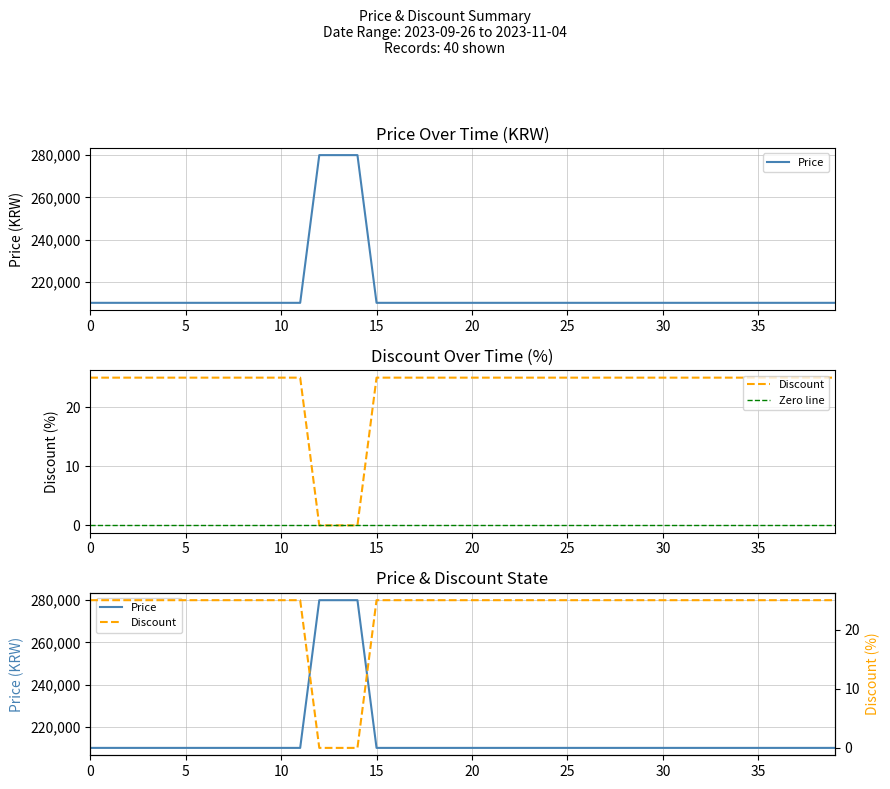

Rank the series by their maximum value, from highest to lowest.

Price, Discount